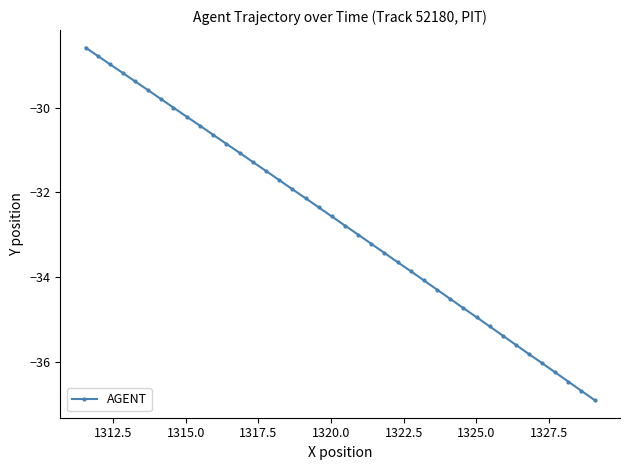

Reading right to left, list all the values displayed in this chart.

-36.9	-36.7	-36.5	-36.2	-36.0	-35.8	-35.6	-35.4	-35.2	-34.9	-34.7	-34.5	-34.3	-34.1	-33.9	-33.6	-33.4	-33.2	-33.0	-32.8	-32.6	-32.4	-32.1	-31.9	-31.7	-31.5	-31.3	-31.1	-30.9	-30.6	-30.4	-30.2	-30.0	-29.8	-29.6	-29.4	-29.2	-29.0	-28.8	-28.6